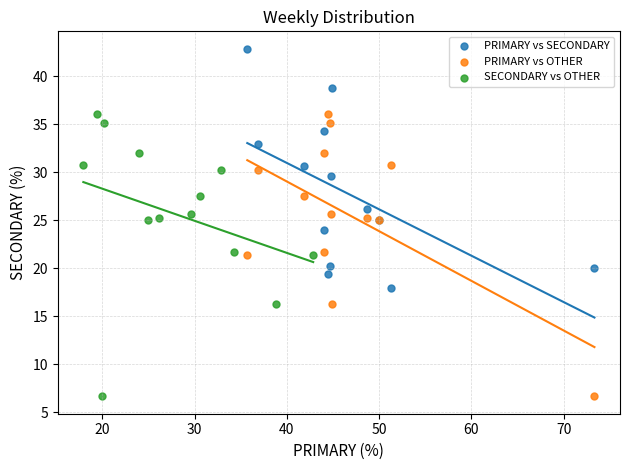

Which series contains the highest Y value?

PRIMARY vs SECONDARY